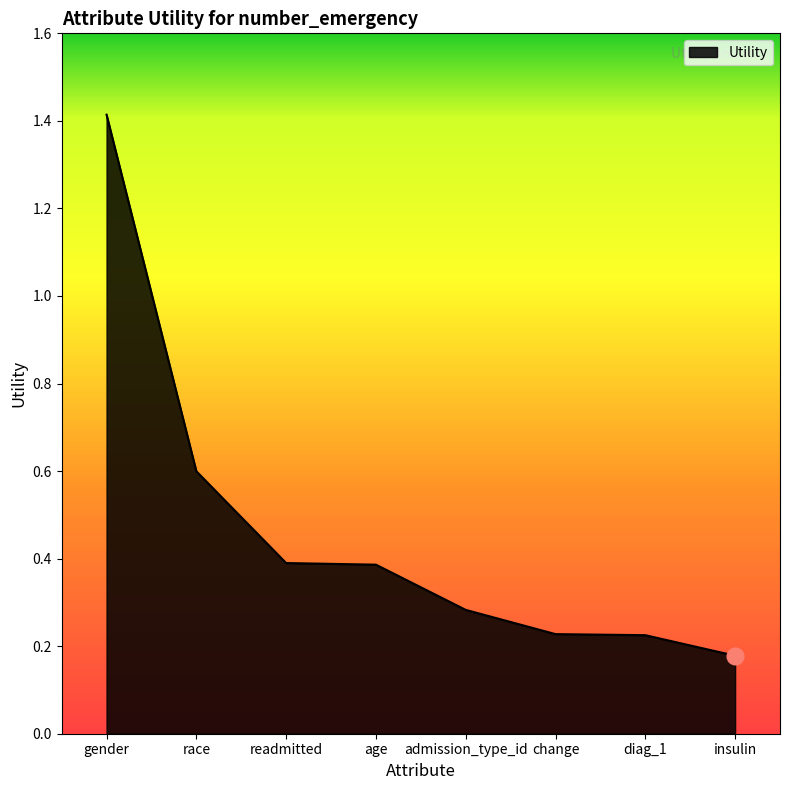

What is the change in value from race to insulin?

-0.4